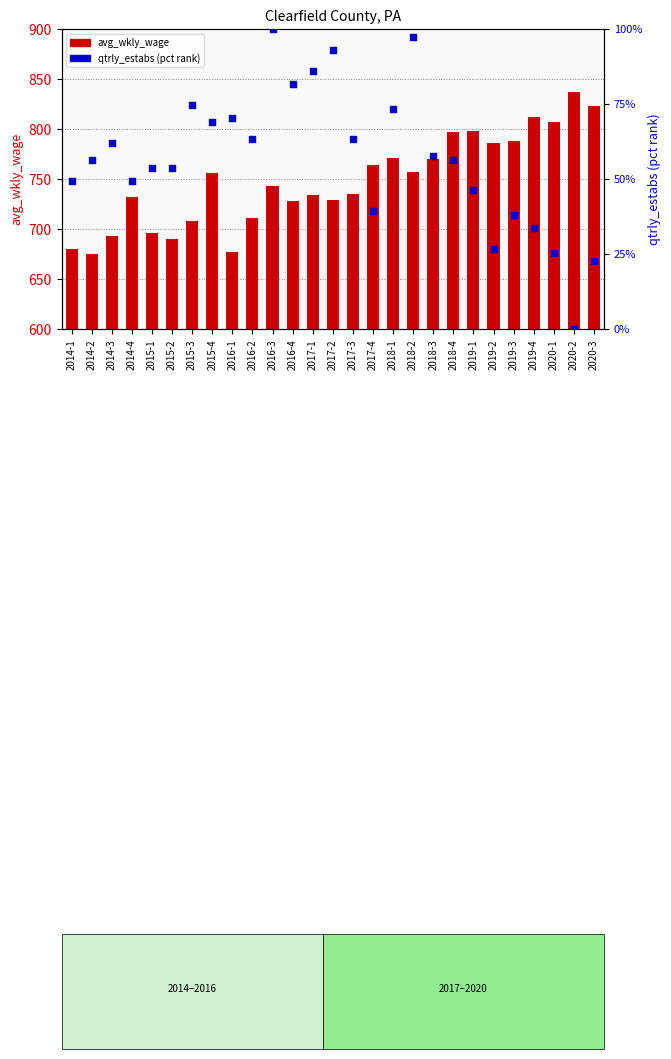

What is the total value across all series at 2014-4?

781.3